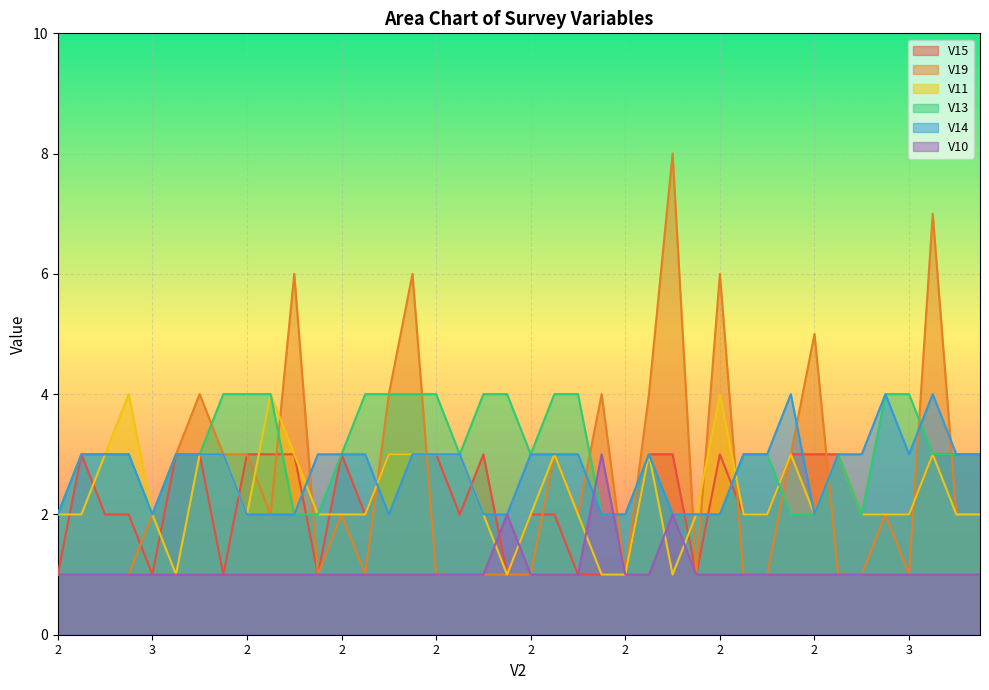

How many lines are shown in the chart?

6